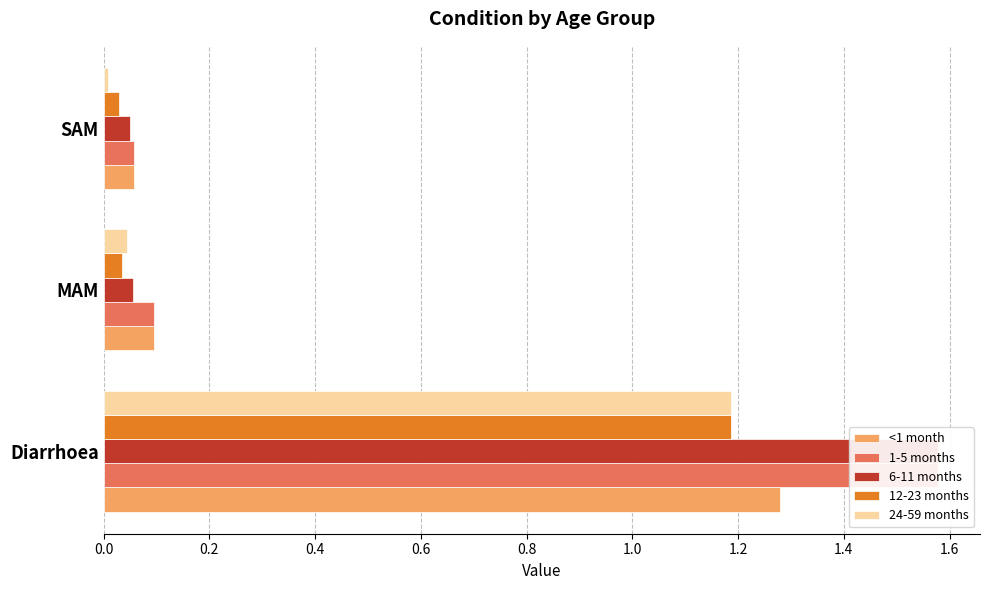

How many series are shown in this chart?

5